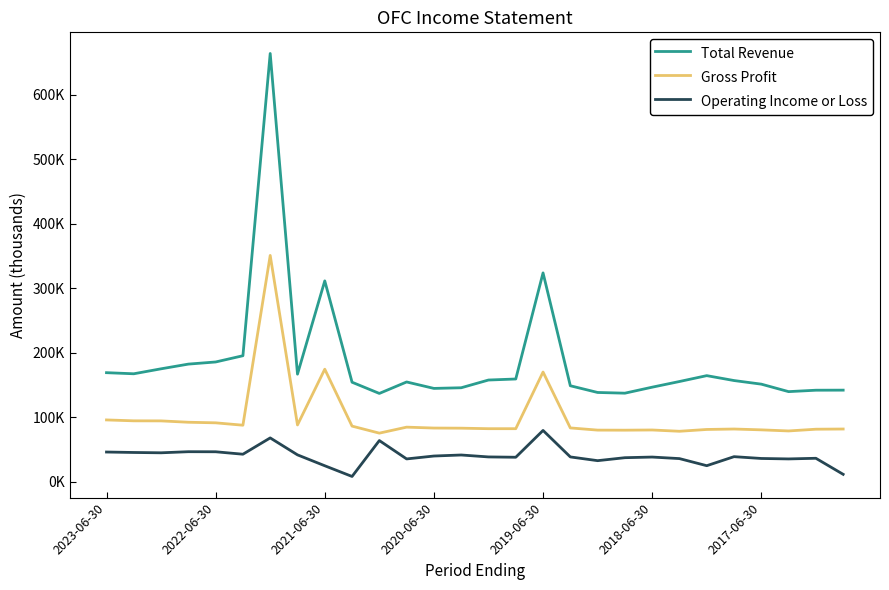

Does the chart display data point markers on the line(s)?

No